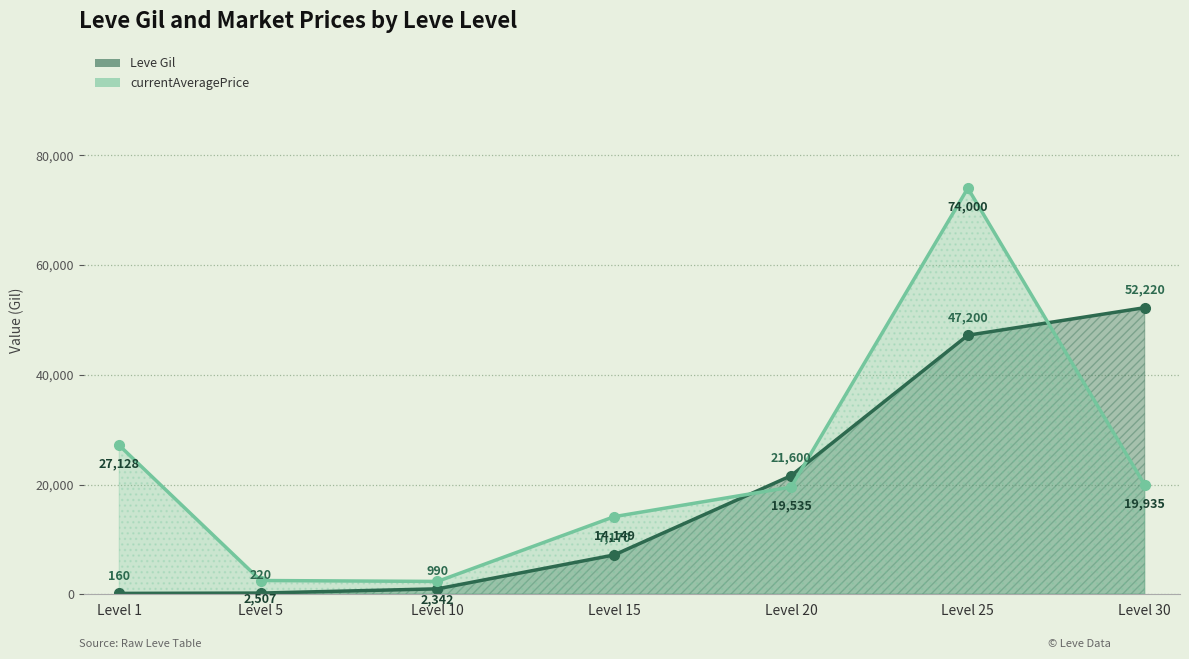

At which category does the chart reach its minimum across all series?

Level 1